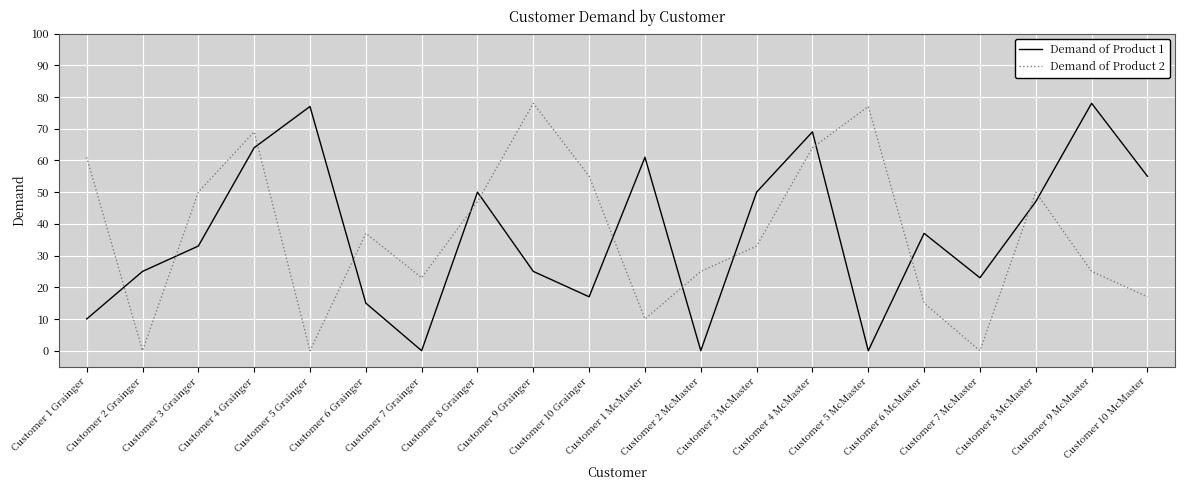

Where is the first local maximum for Demand of Product 1?

Customer 5 Grainger